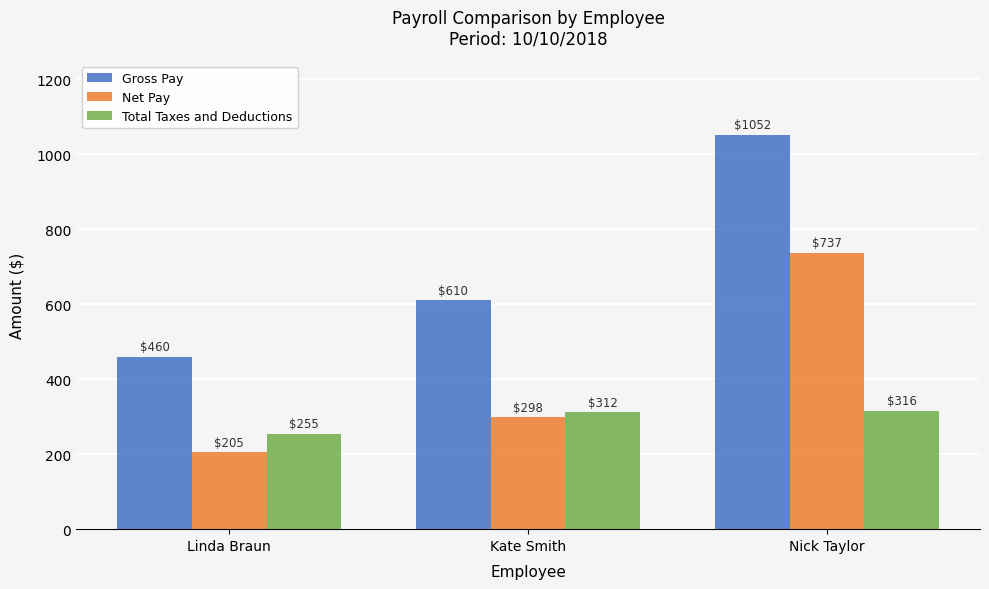

Is it true that Gross Pay equals 610.0 at Kate Smith?

True